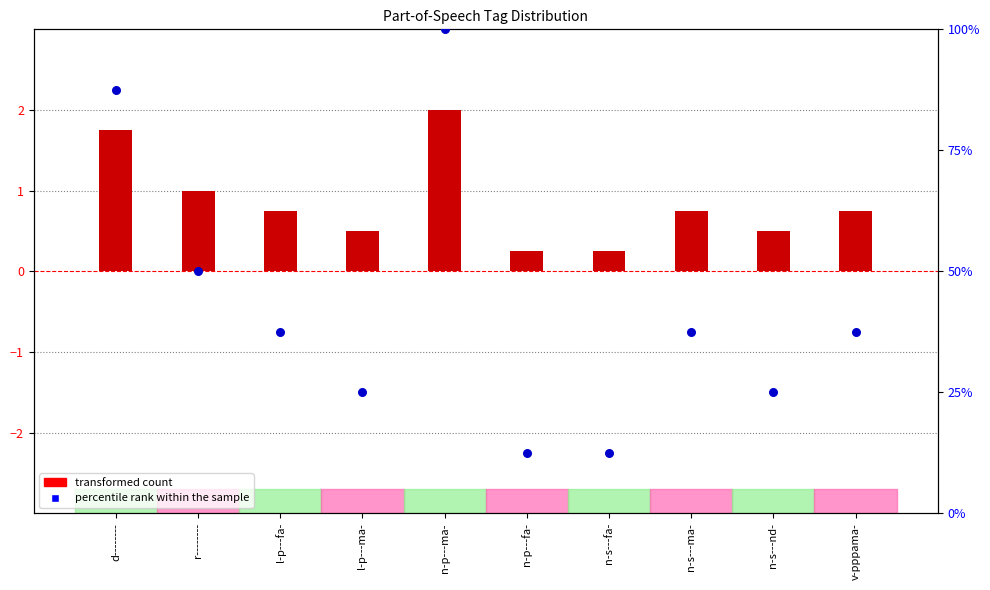

At which category is the sum across all series the highest?

n-p---ma-